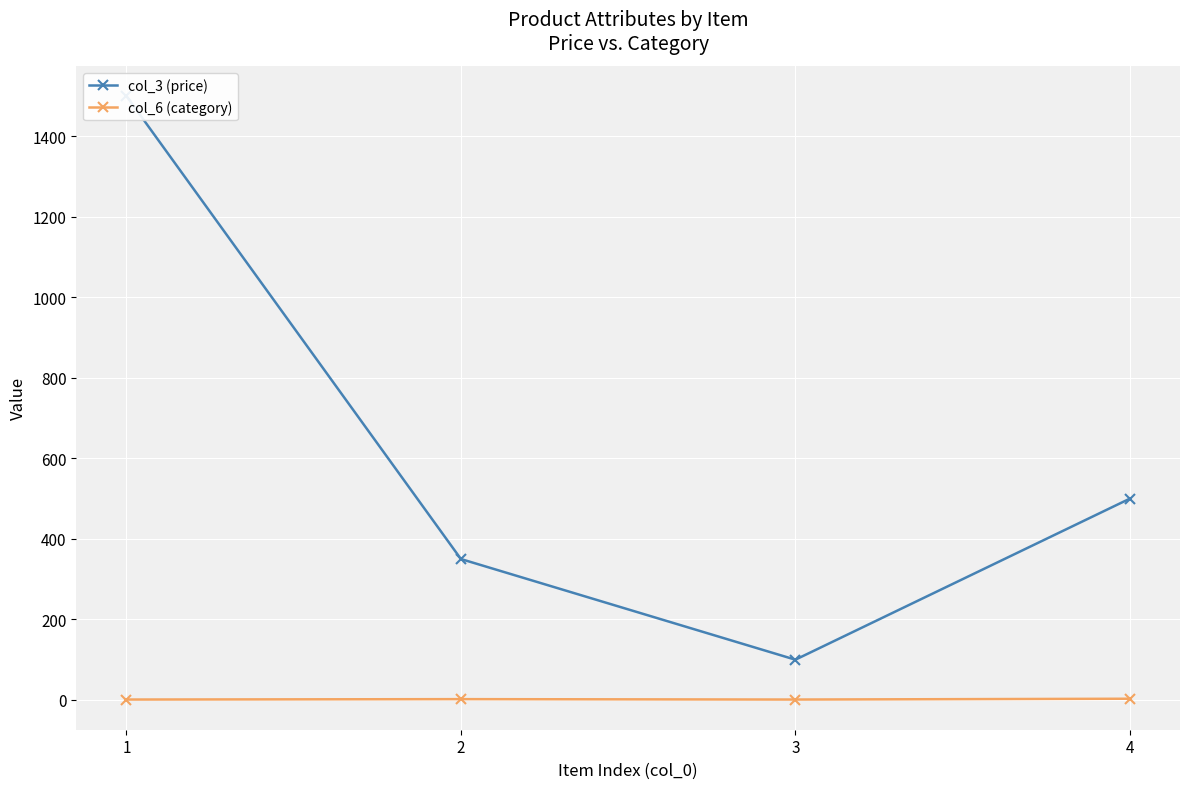

The col_3 (price) series shows 500 at 4. True or false?

True